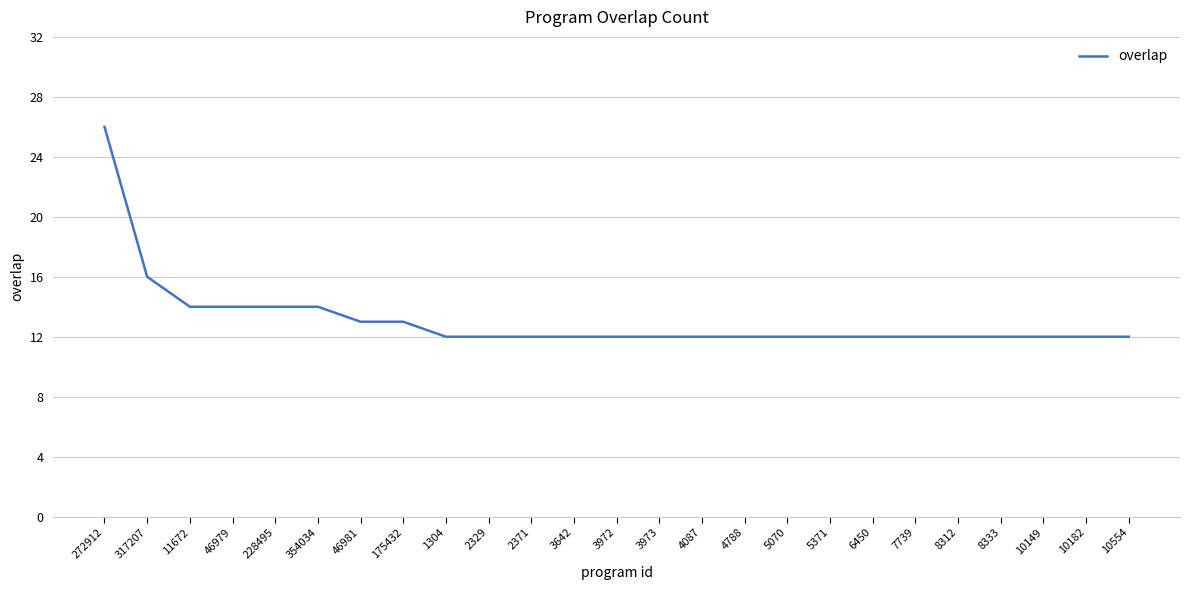

The chart shows a value of 12 at 10182. True or false?

True